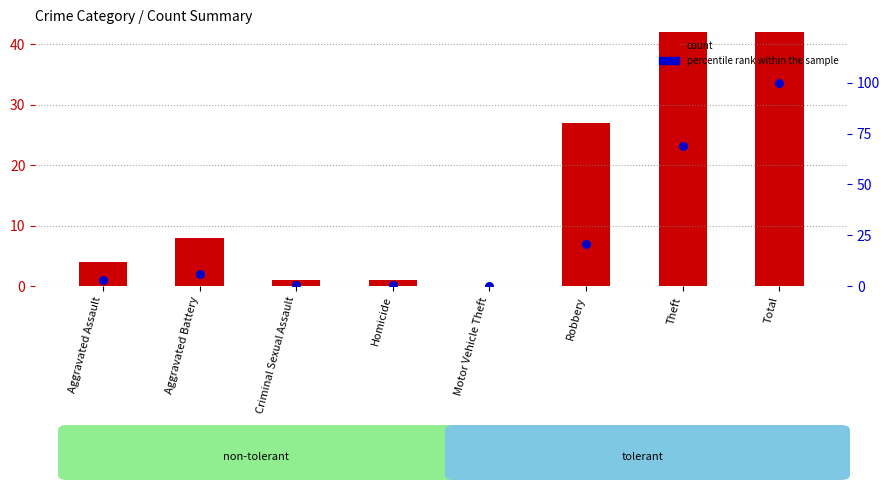

Which series reaches the minimum Y coordinate?

count